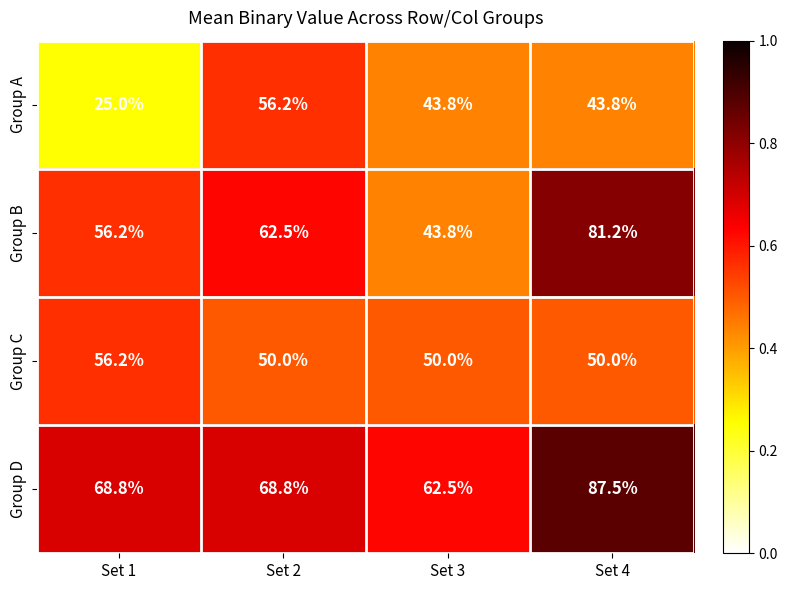

Reading left to right, list all the values displayed in this chart.

Group A: 25.0	56.2	43.8	43.8
Group B: 56.2	62.5	43.8	81.2
Group C: 56.2	50.0	50.0	50.0
Group D: 68.8	68.8	62.5	87.5